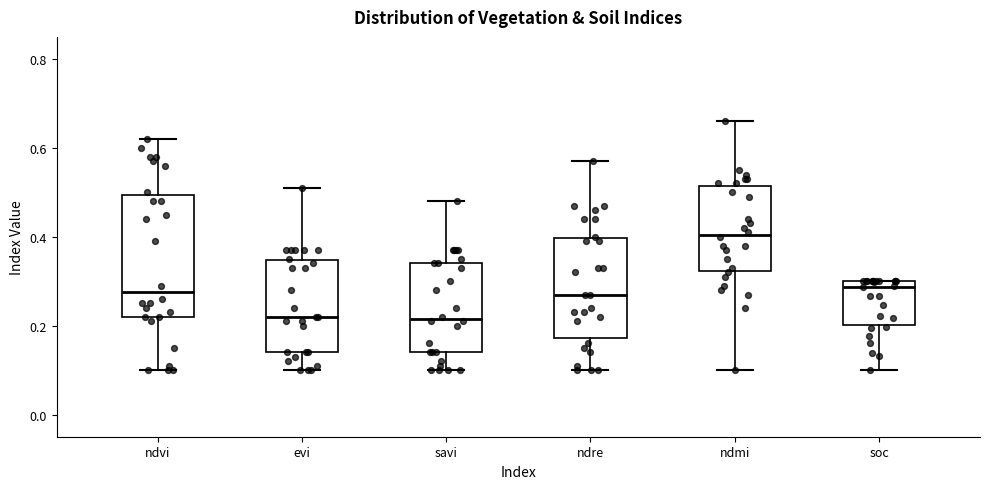

Which box is the tallest, from its lower edge to its upper edge?

ndvi